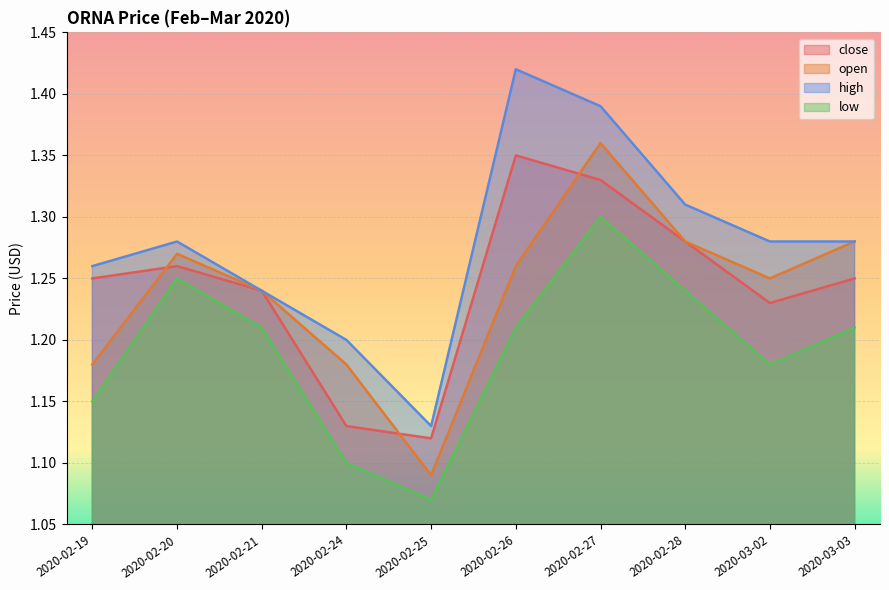

At which category does the chart reach its peak across all series?

2020-02-26